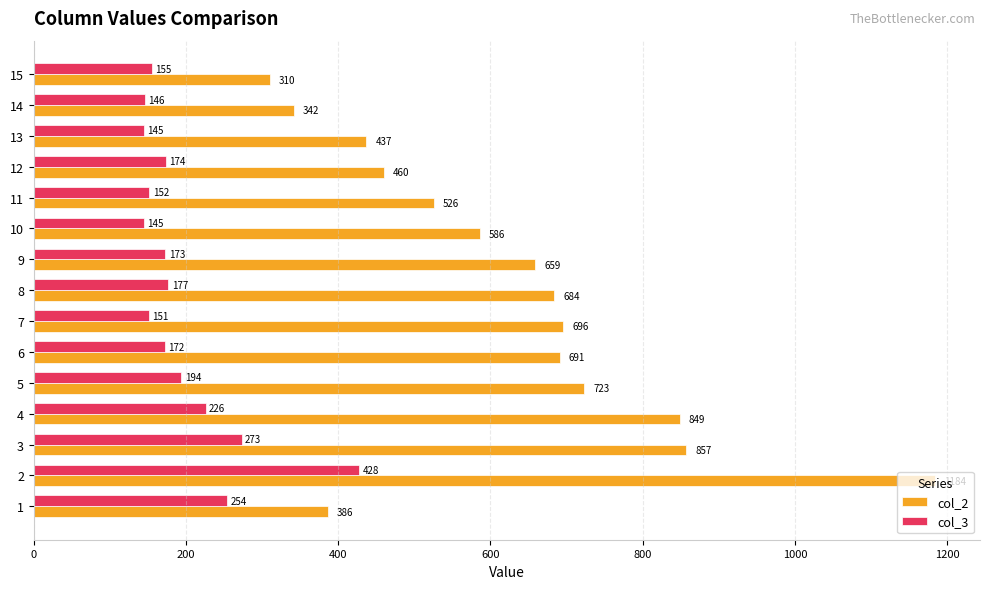

Which series has the largest range (max minus min)?

col_2